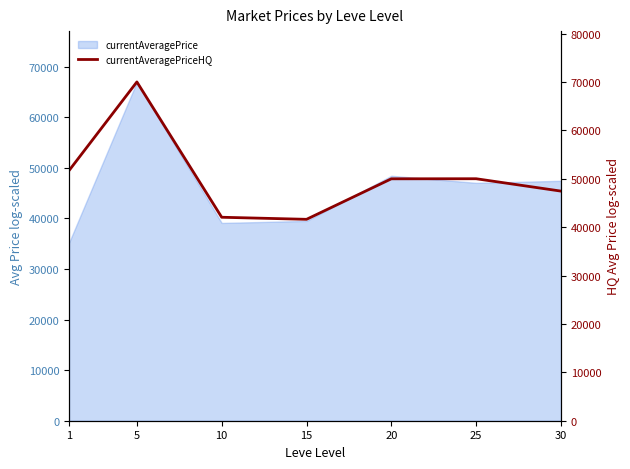

List the labels in order of value, largest first.

5, 1, 25, 20, 30, 10, 15